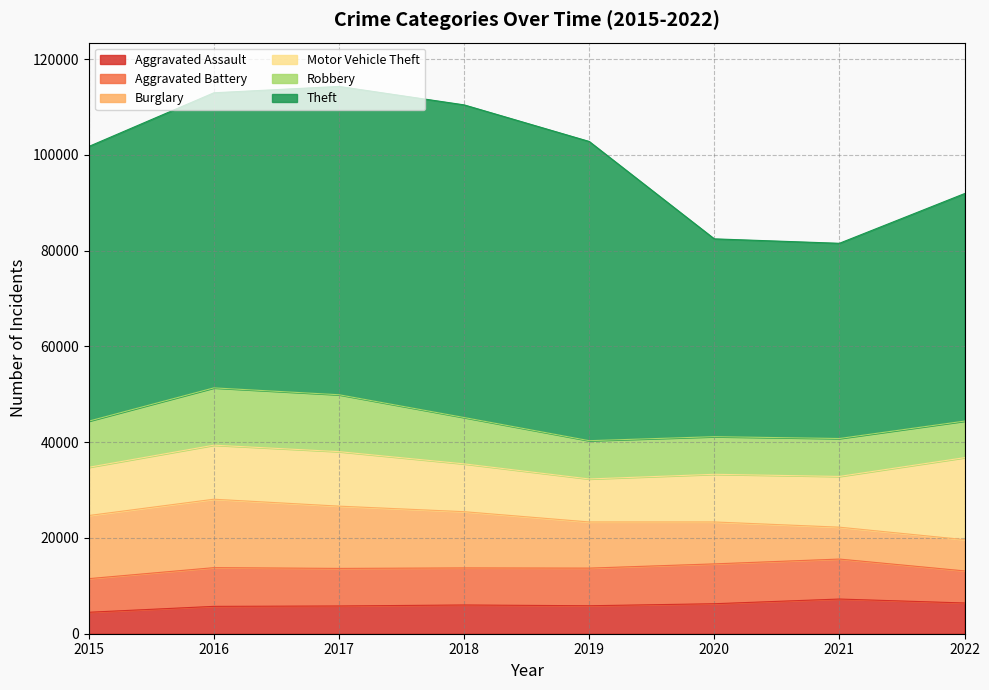

The Robbery series shows 5366 at 2019. True or false?

False